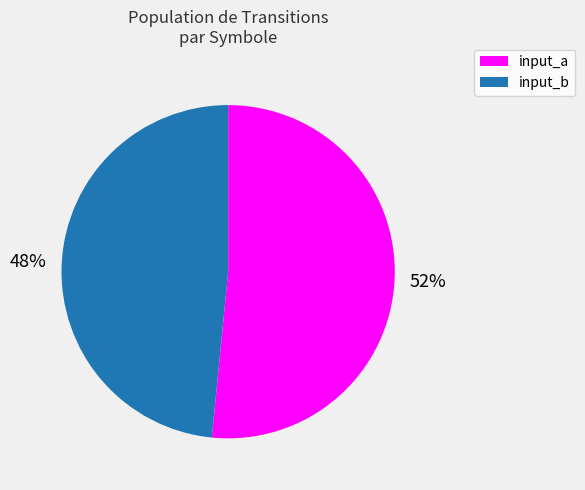

How many segments does this pie chart have?

2